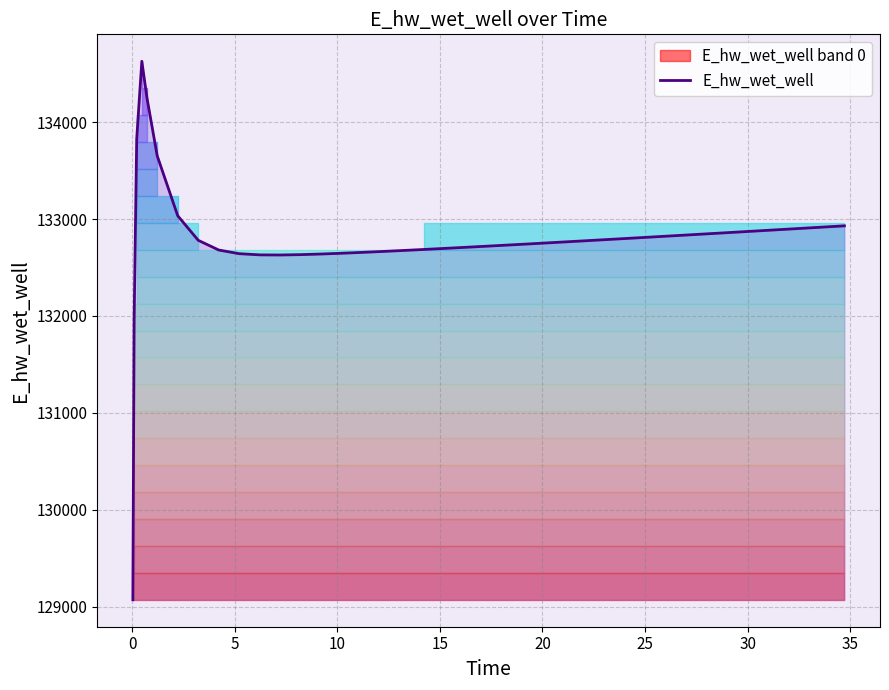

What is the minimum value for E_hw_wet_well?

129070.3